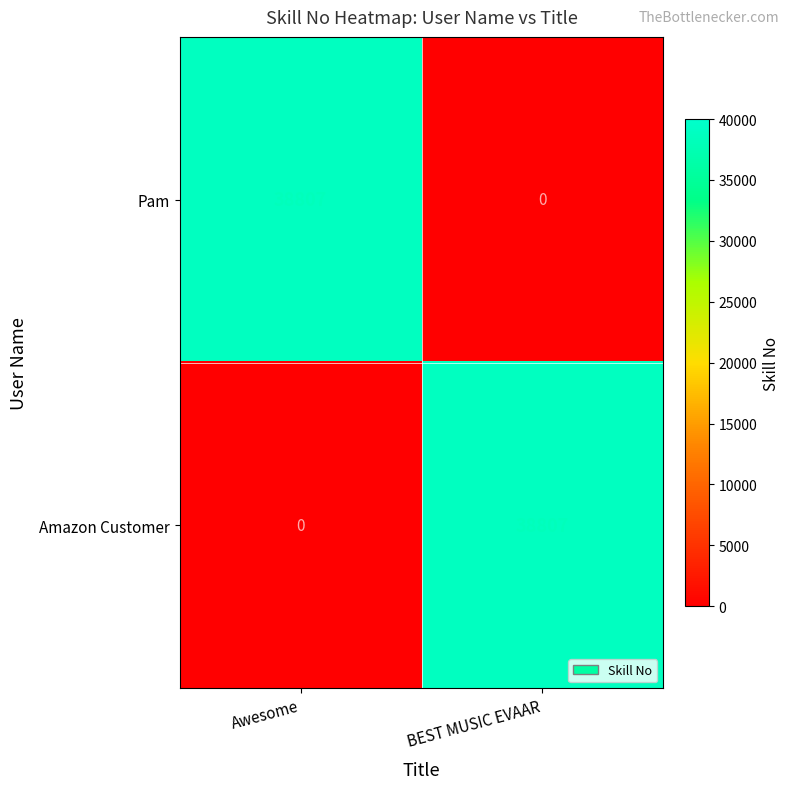

True or false: Amazon Customer has a value of -14422 at Awesome.

False